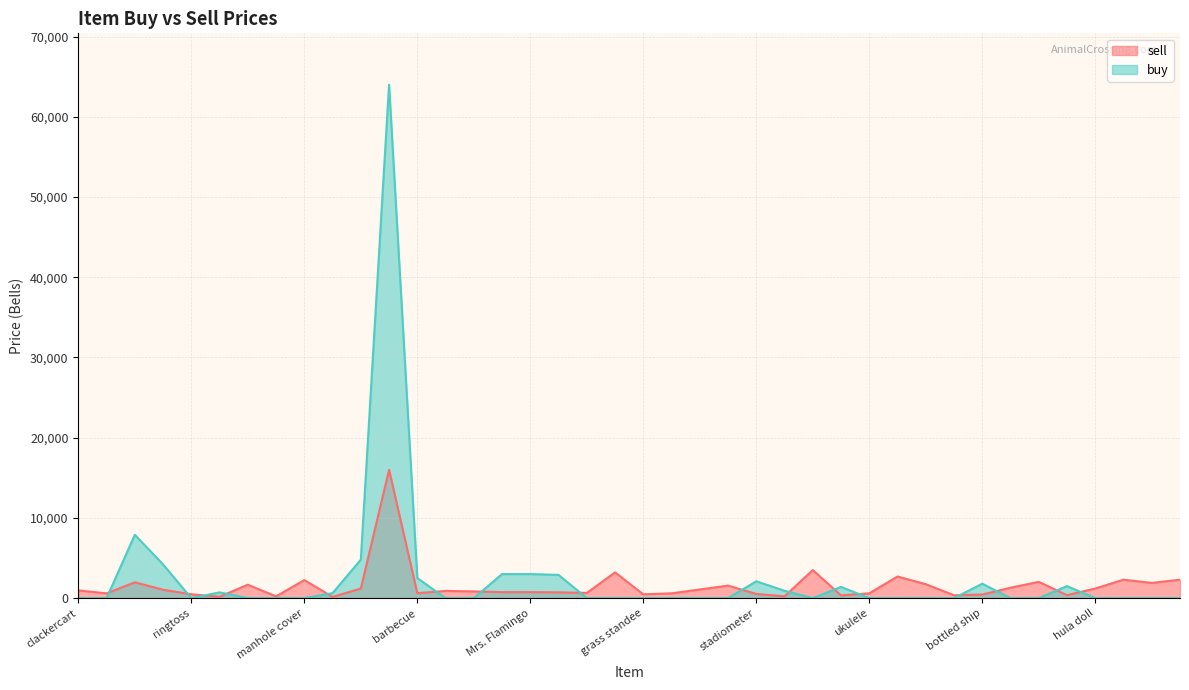

Which has a higher value, bottled ship or barbecue?

barbecue